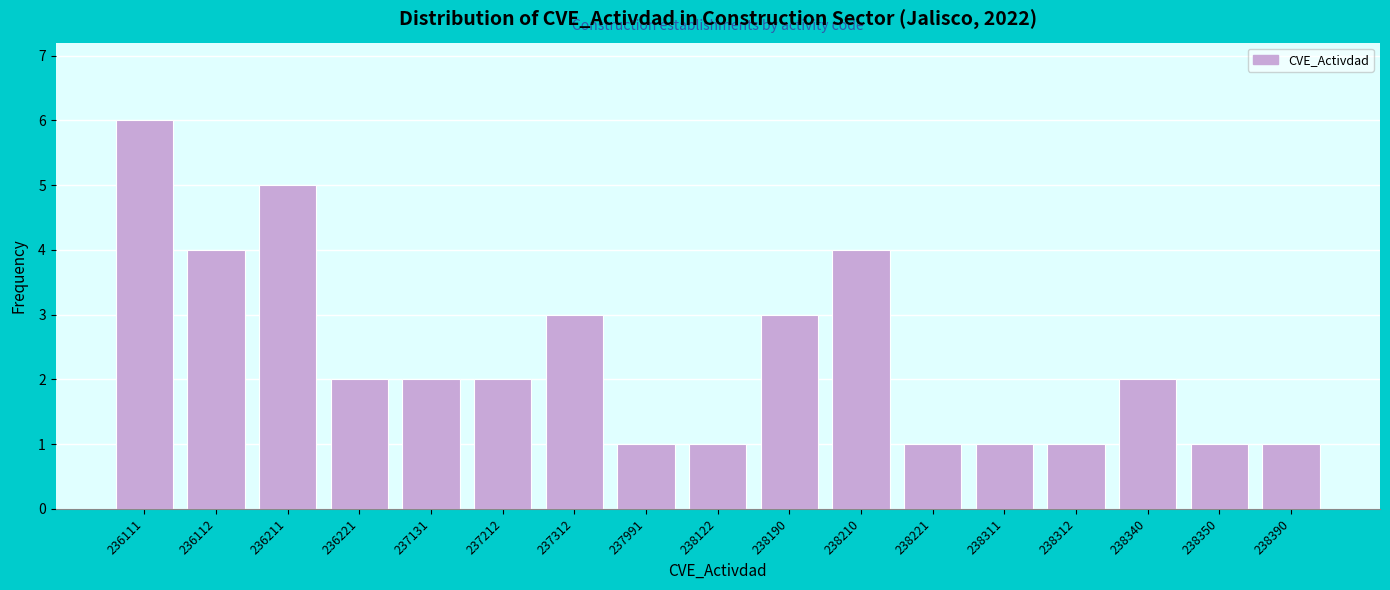

Reading left to right, what are all the values shown in this chart?

236111=6	236112=4	236211=5	236221=2	237131=2	237212=2	237312=3	237991=1	238122=1	238190=3	238210=4	238221=1	238311=1	238312=1	238340=2	238350=1	238390=1